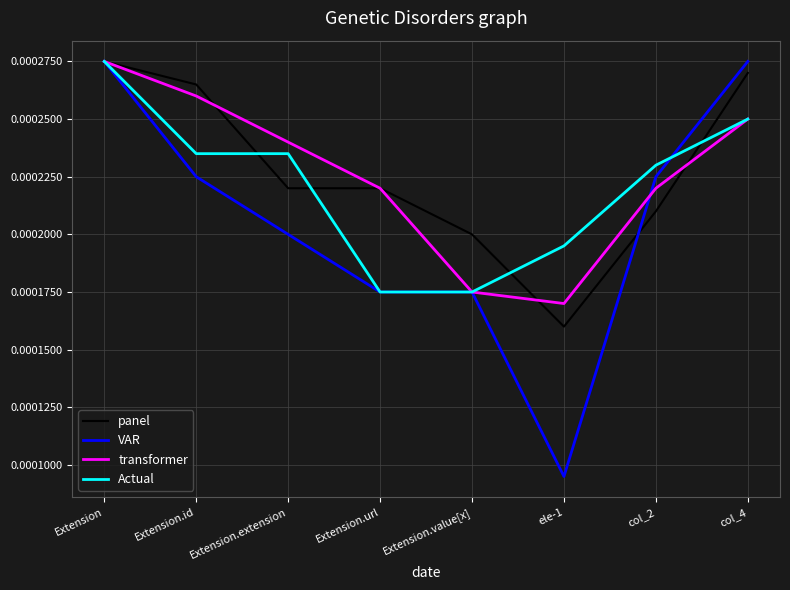

True or false: transformer has more than 1 points higher than both neighbors.

False